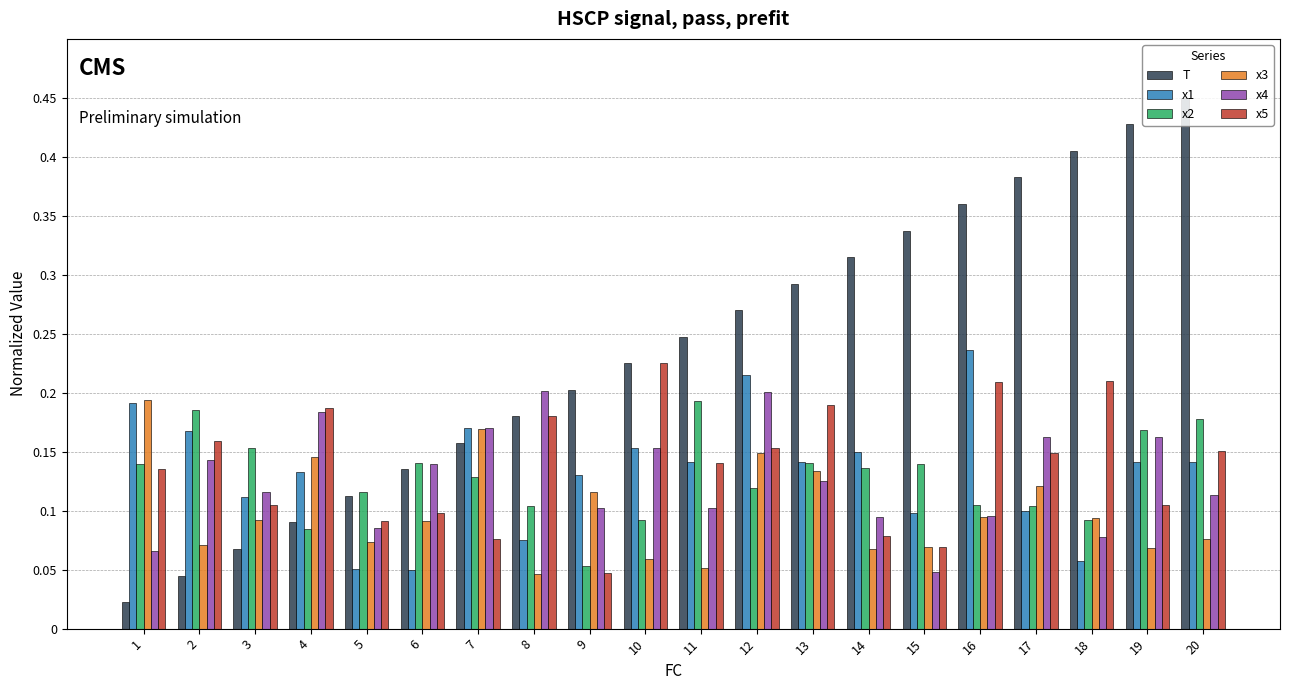

The value of x1 at 7 is 0.2. True or false?

True